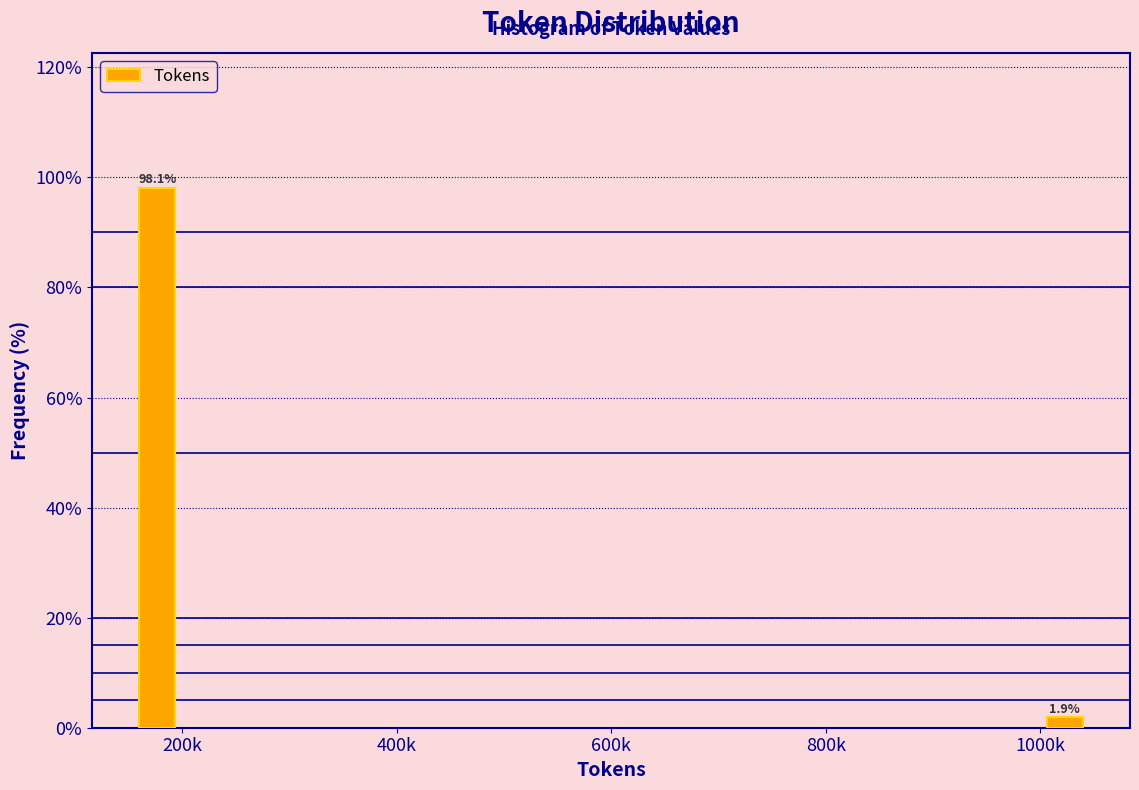

Reading left to right, transcribe all the data shown in this chart.

98.1	1.9